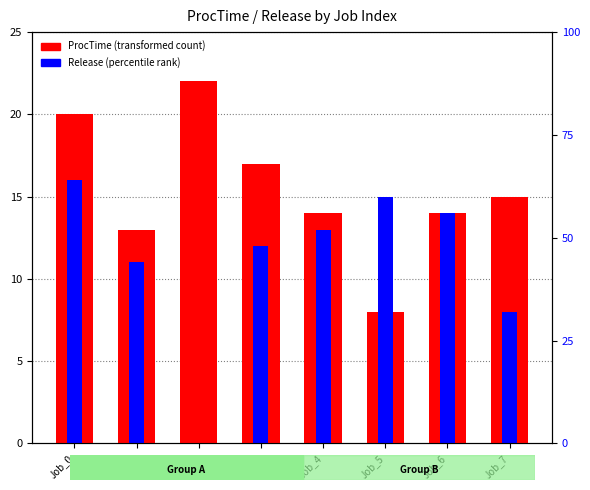

Which series has the largest total across all categories?

ProcTime (transformed count)